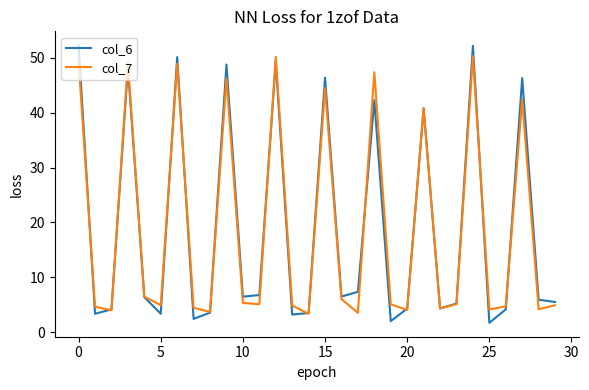

Which series has the largest range (max minus min)?

col_6